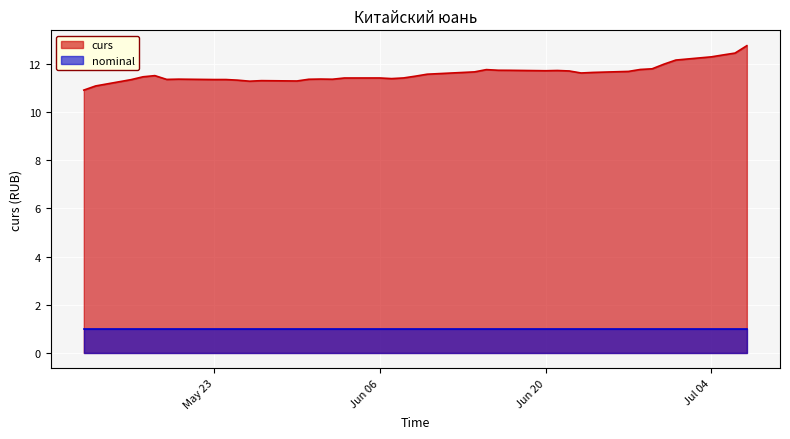

What is the sum of all curs values?

464.3